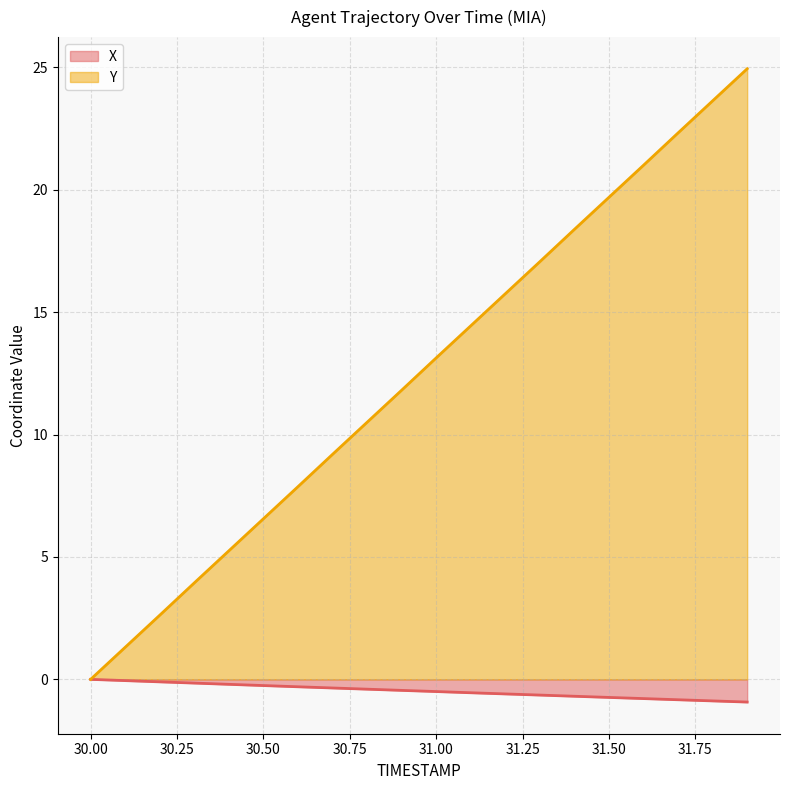

Rank the series by their average value, from highest to lowest.

Y, X